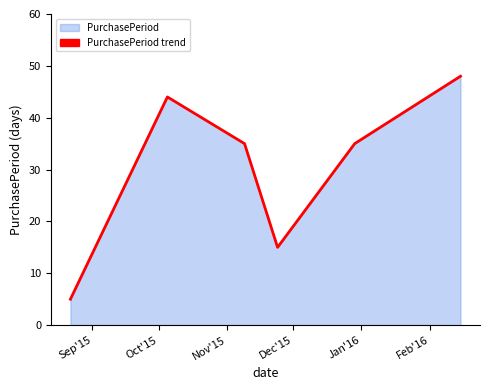

What is the greatest value displayed?

48